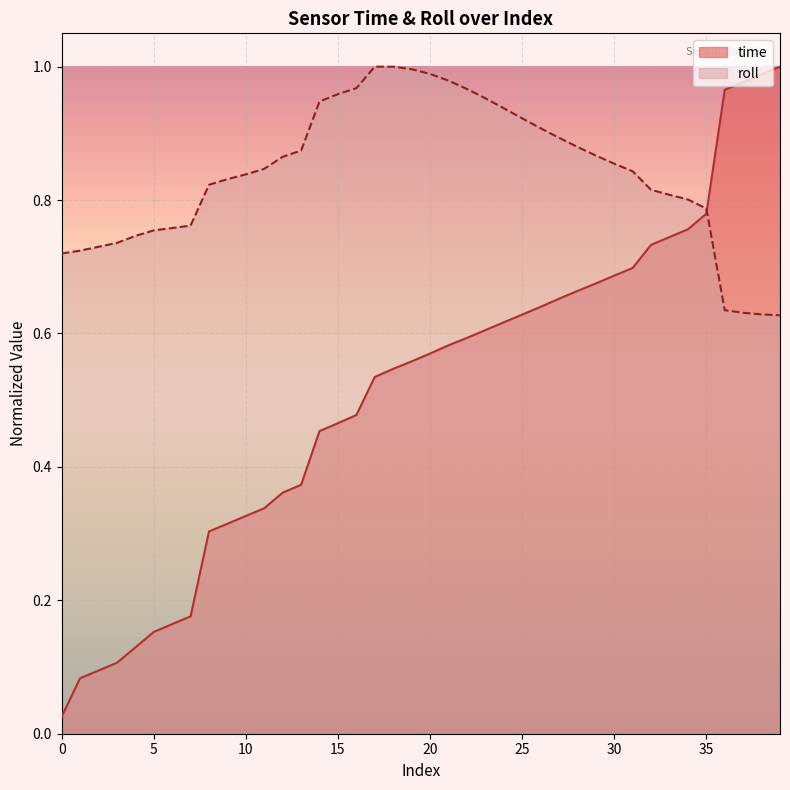

What is the difference between the second highest and minimum values in the roll series?

0.4